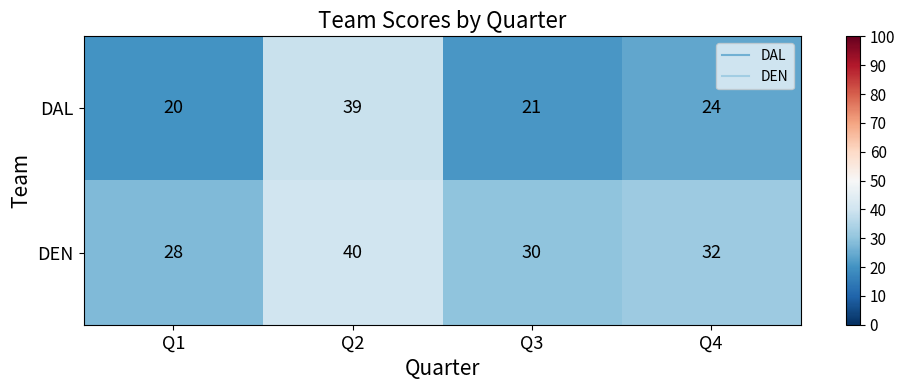

Rank the series at Q3 from lowest to highest value.

DAL, DEN